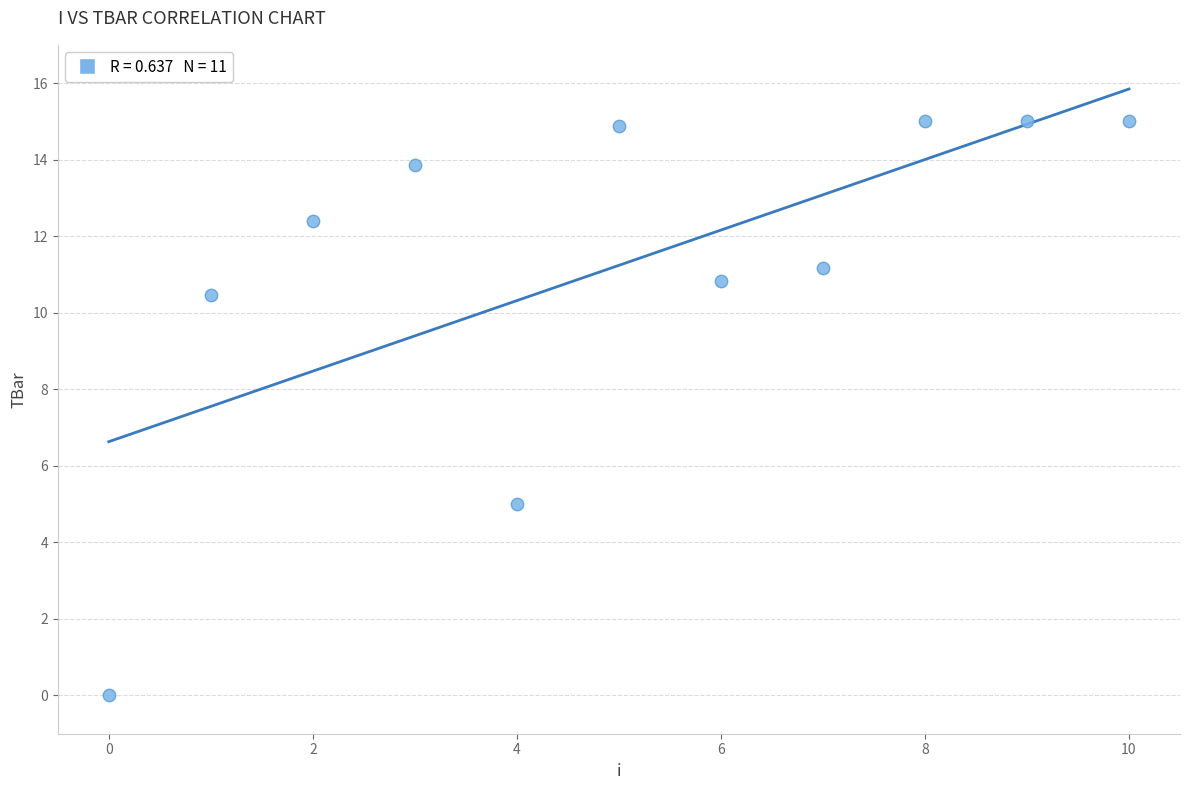

What Y value in the scatter plot is closest to 7?

5.0